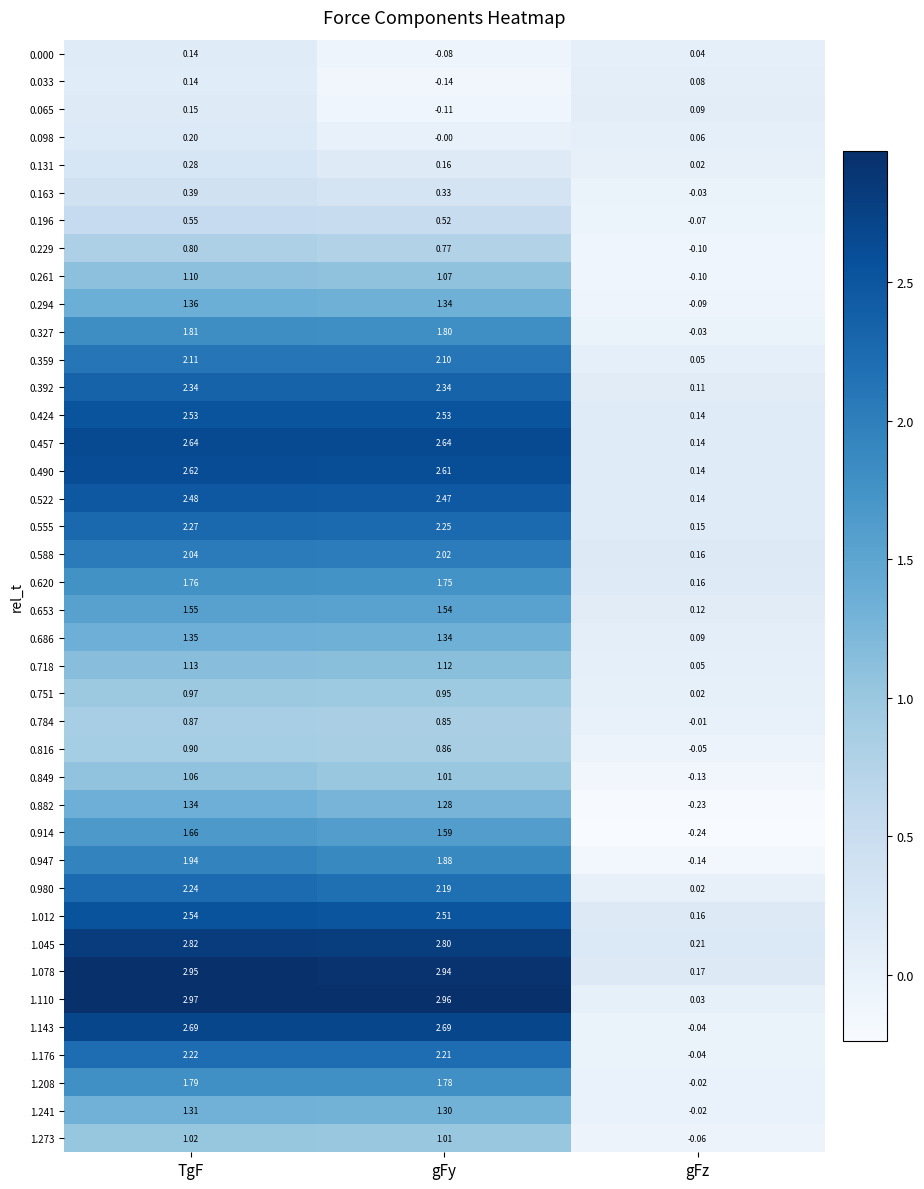

At which category does the chart reach its minimum across all series?

gFz